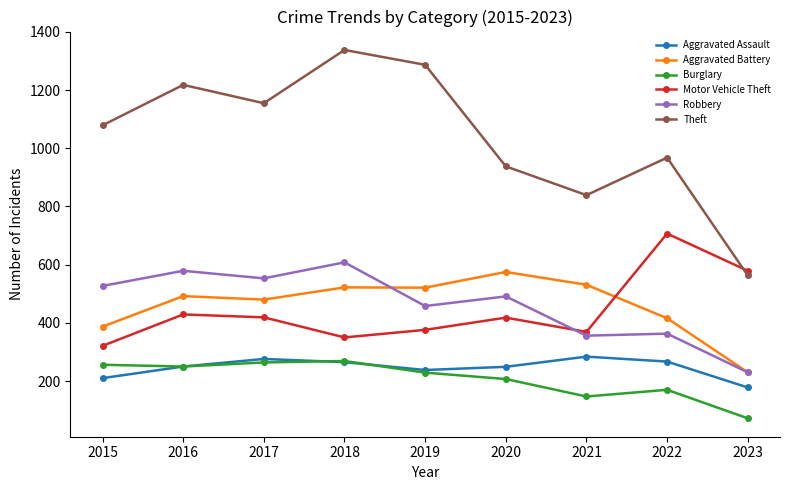

The Robbery series shows 241 at 2015. True or false?

False